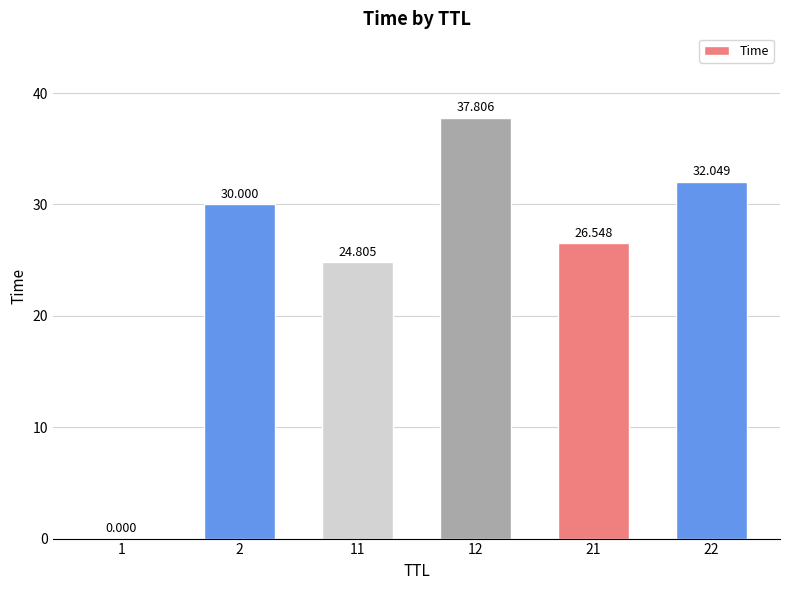

Does the chart contain stacked bars?

No